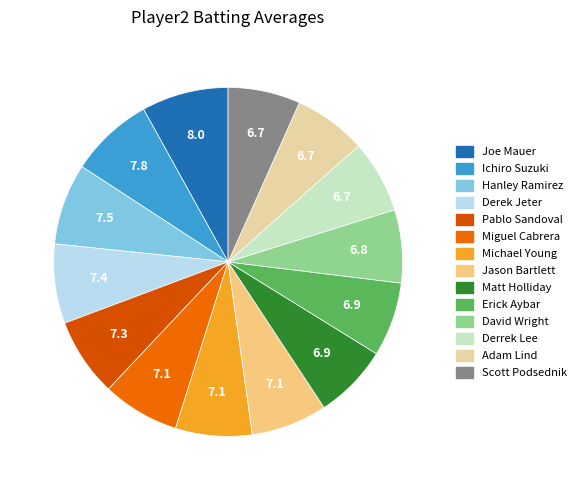

What portion of the pie excludes Derek Jeter?

92.6%